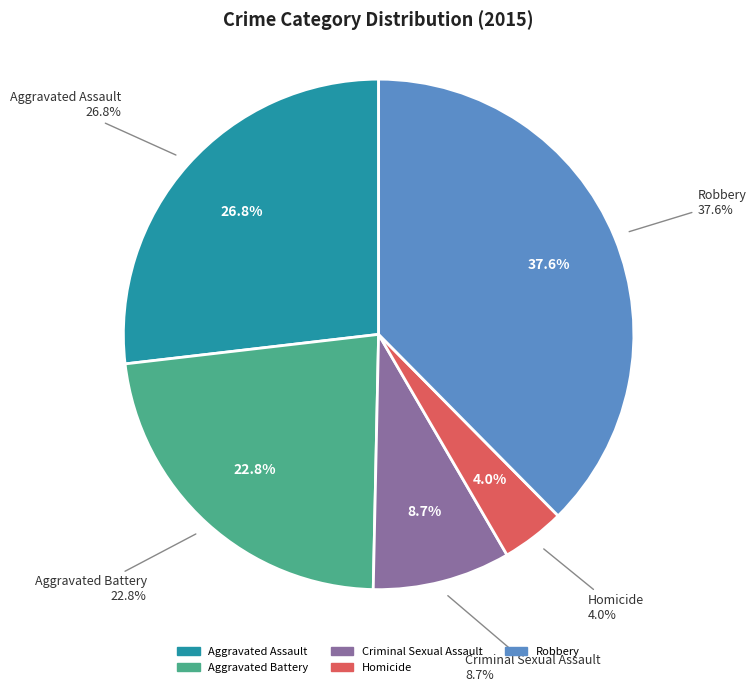

Is it true that Robbery is 38% of the pie?

True